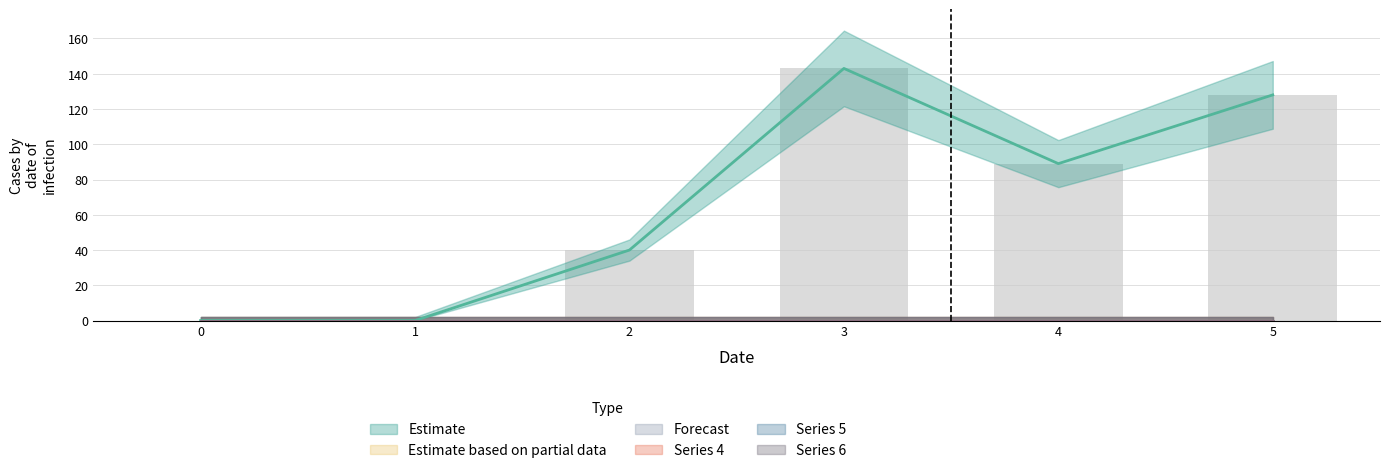

How many groups of bars are there?

6